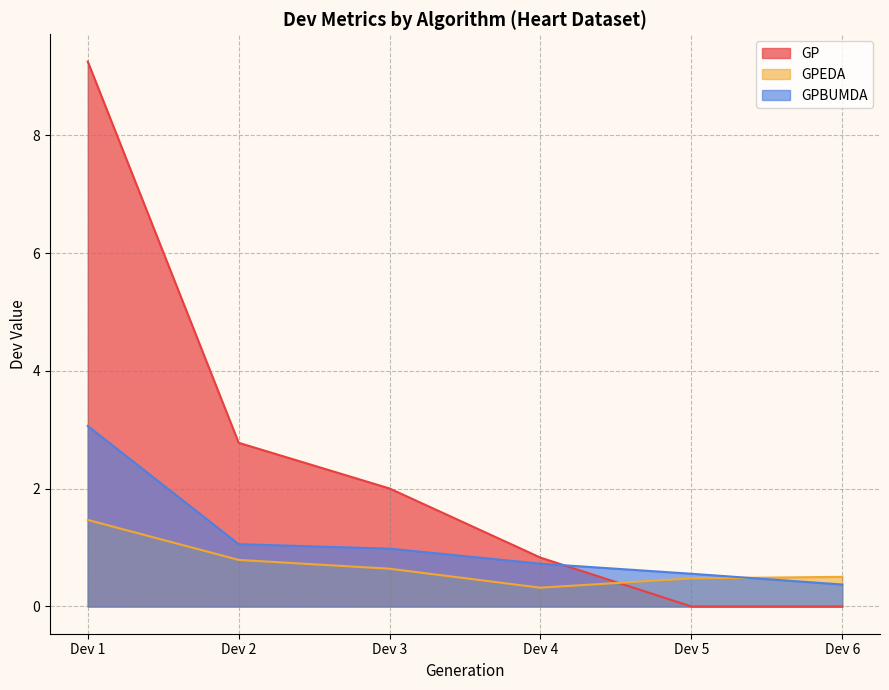

What is the difference between the maximum and minimum values in the GPBUMDA series?

2.7